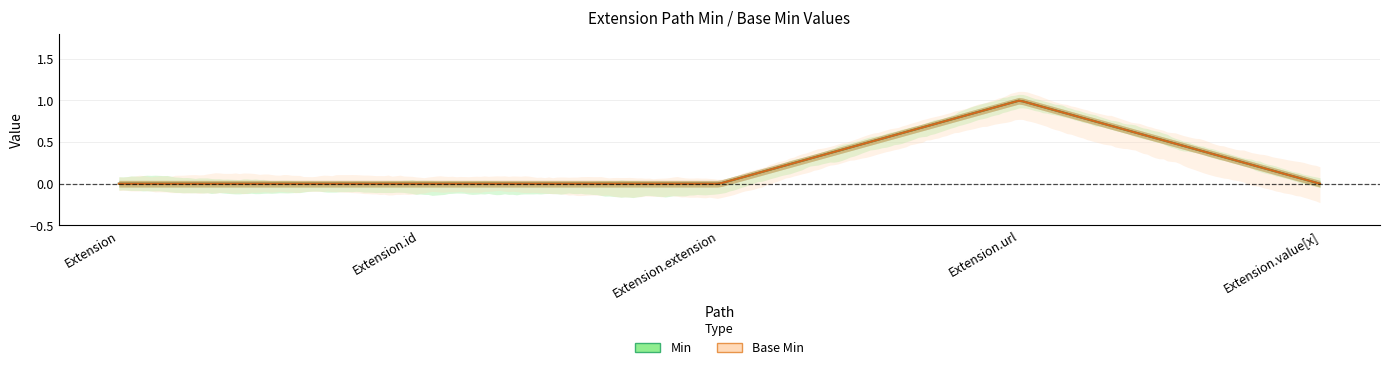

What are all the series names shown in the legend?

Min, Base Min